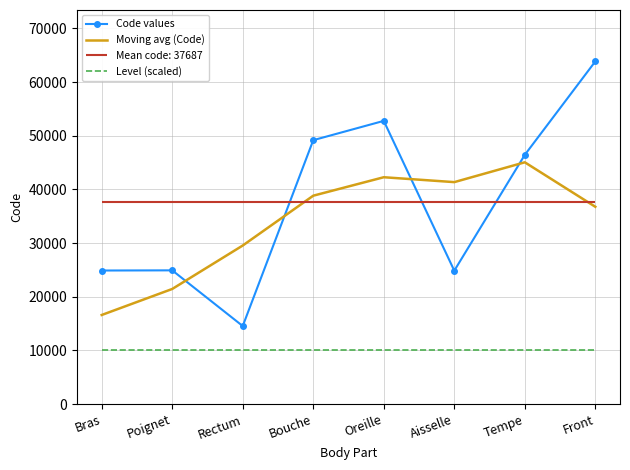

The value of Moving avg (Code) at Bouche is 38836.0. True or false?

True